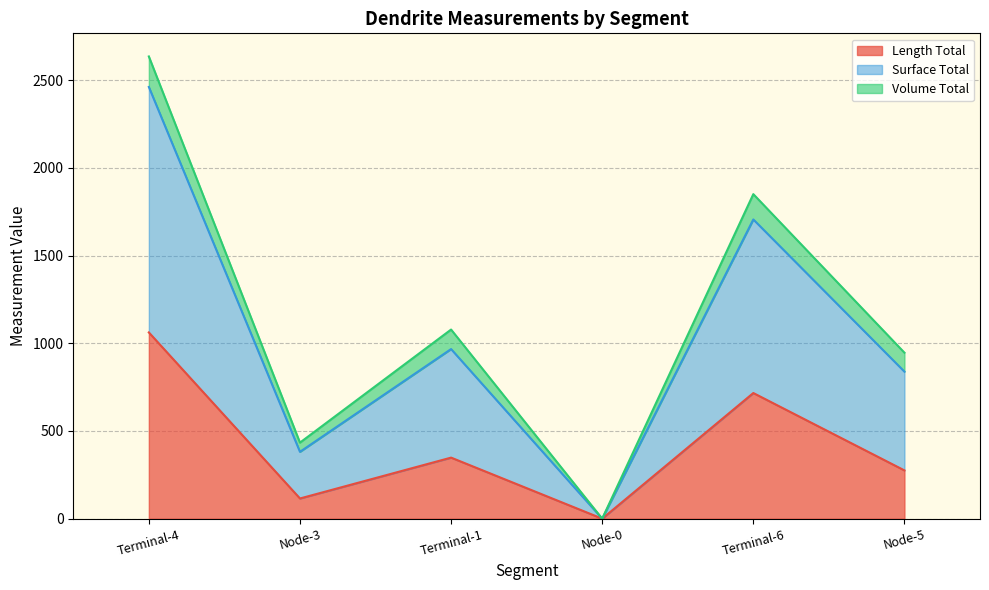

True or false: Length Total and Surface Total cross at least once.

False